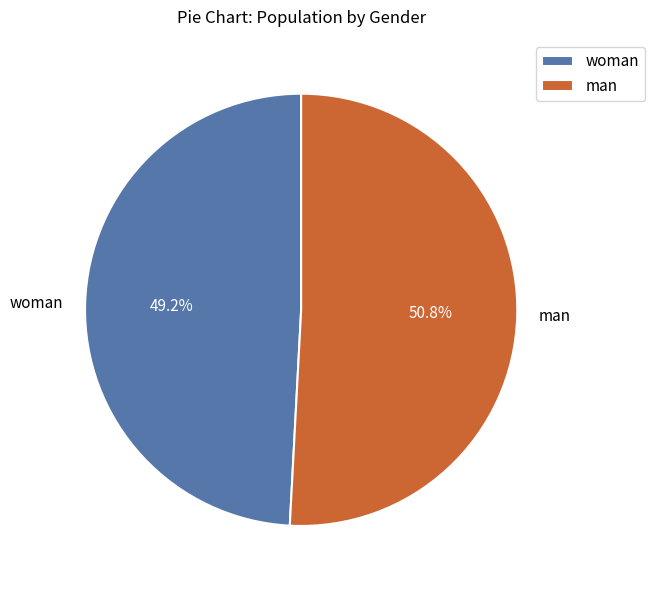

What is the majority slice?

man